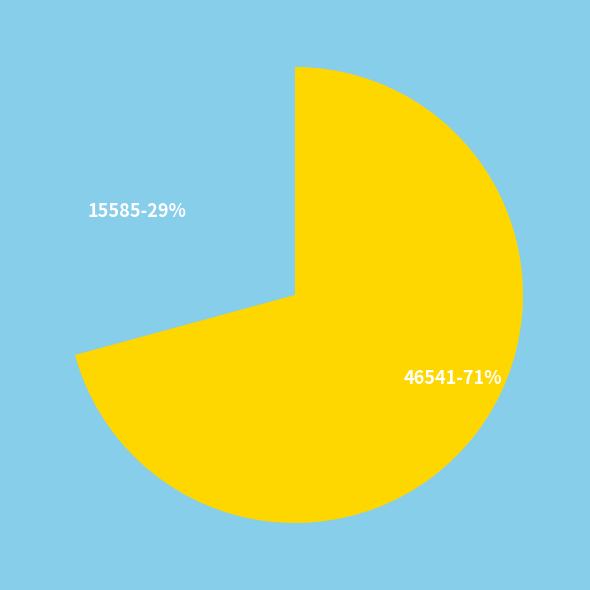

How many slices are in this pie chart?

2